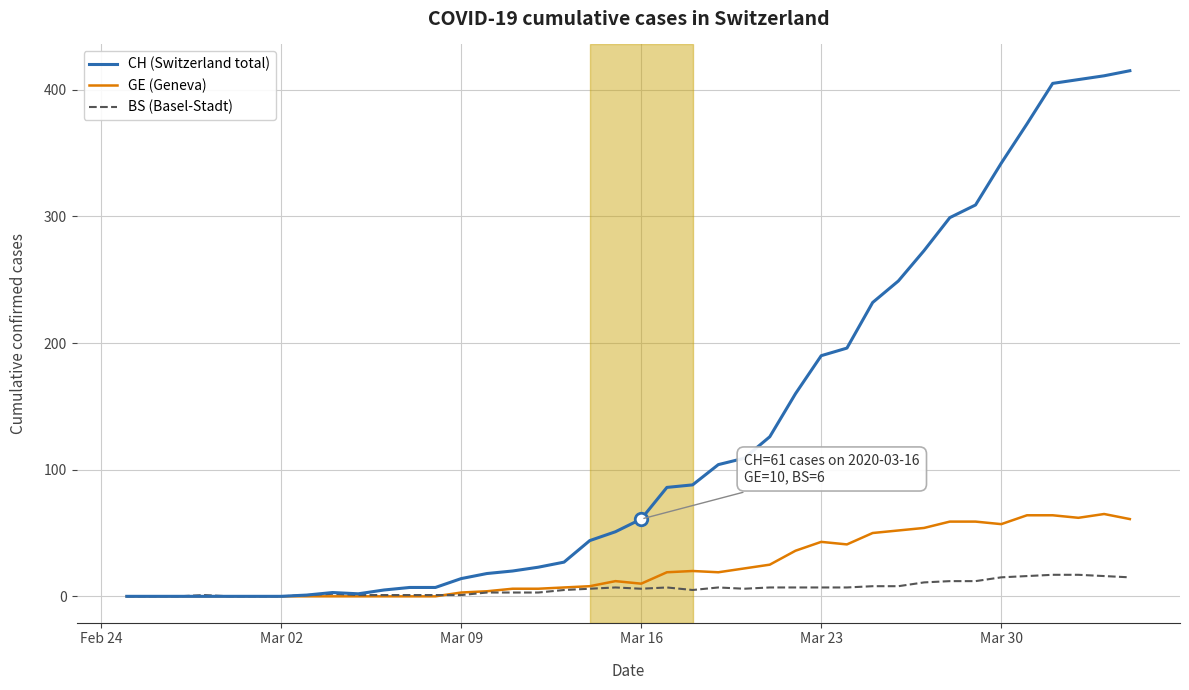

Which series has the widest spread of values?

CH (Switzerland total)